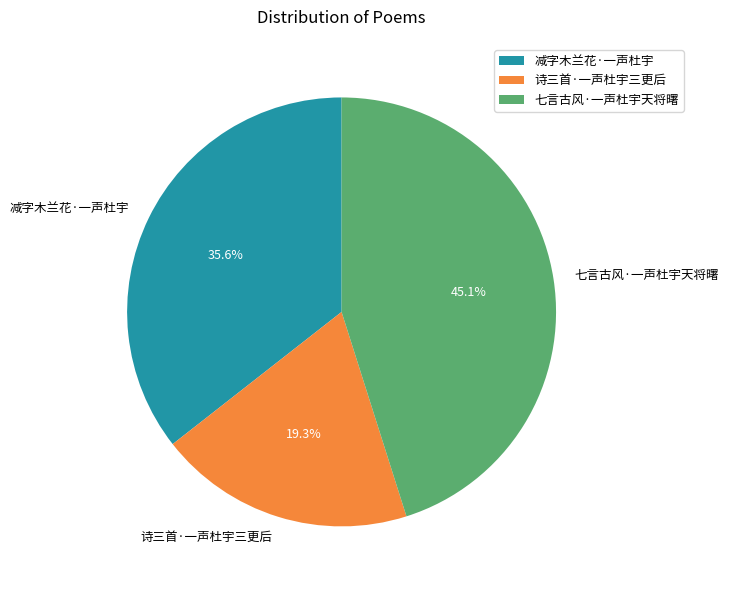

Does 诗三首·一声杜宇三更后 represent more than half of the total?

No